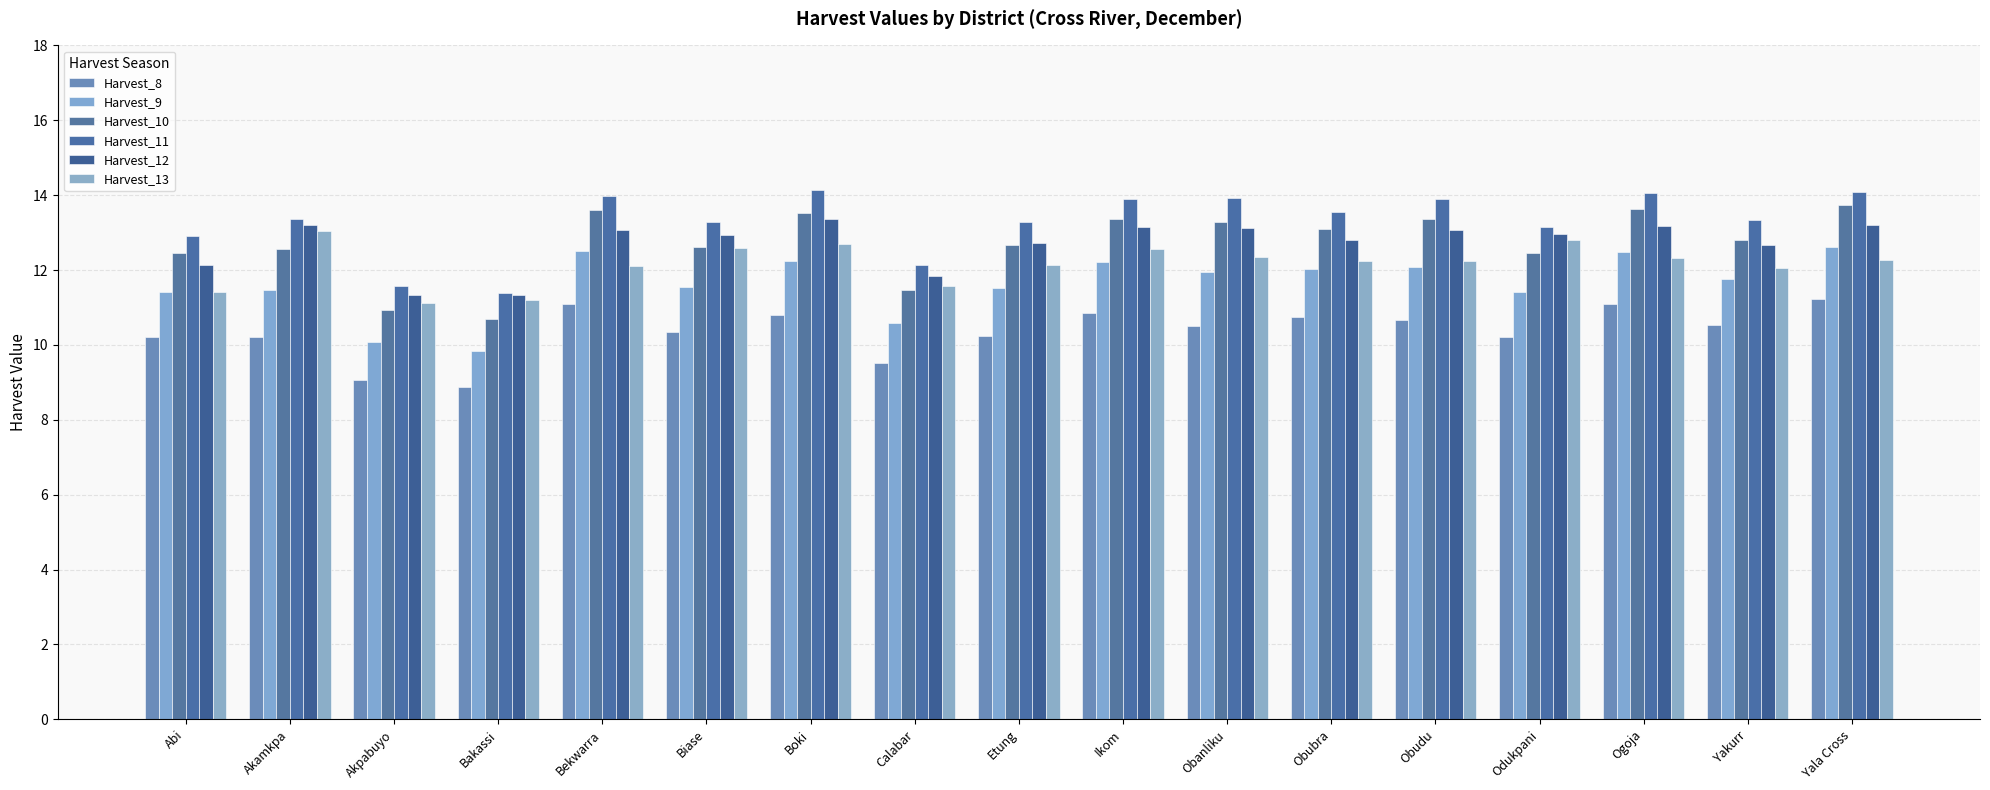

Rank the categories by Harvest_9 value from lowest to highest.

Bakassi, Akpabuyo, Calabar, Odukpani, Abi, Akamkpa, Etung, Biase, Yakurr, Obanliku, Obubra, Obudu, Ikom, Boki, Ogoja, Bekwarra, Yala Cross